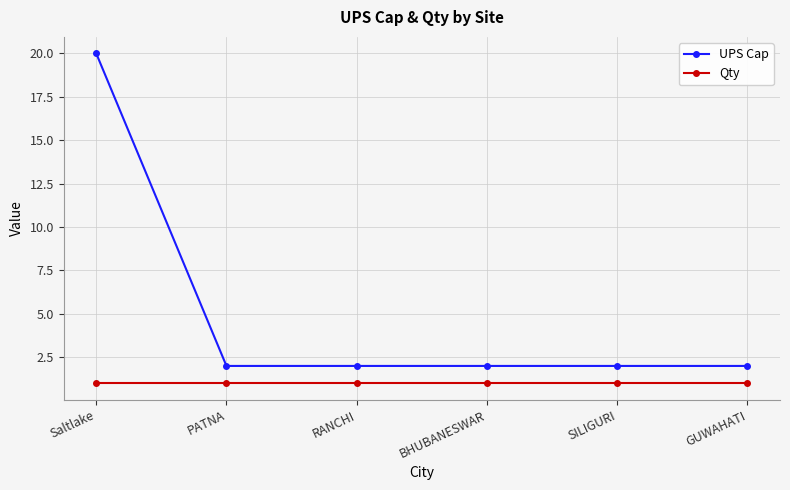

Reading left to right, extract all data points from this chart.

UPS Cap: Saltlake=20	PATNA=2	RANCHI=2	BHUBANESWAR=2	SILIGURI=2	GUWAHATI=2
Qty: Saltlake=1	PATNA=1	RANCHI=1	BHUBANESWAR=1	SILIGURI=1	GUWAHATI=1